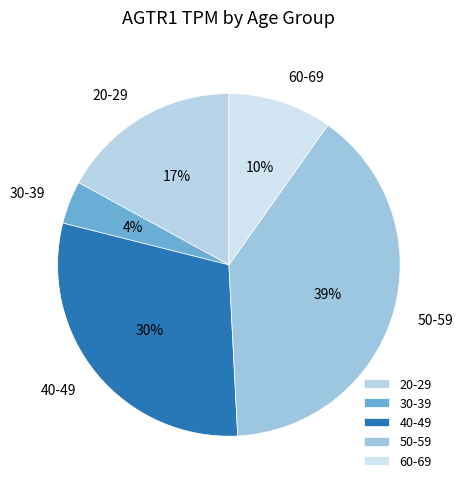

The 40-49 slice represents 35% of the pie. True or false?

False